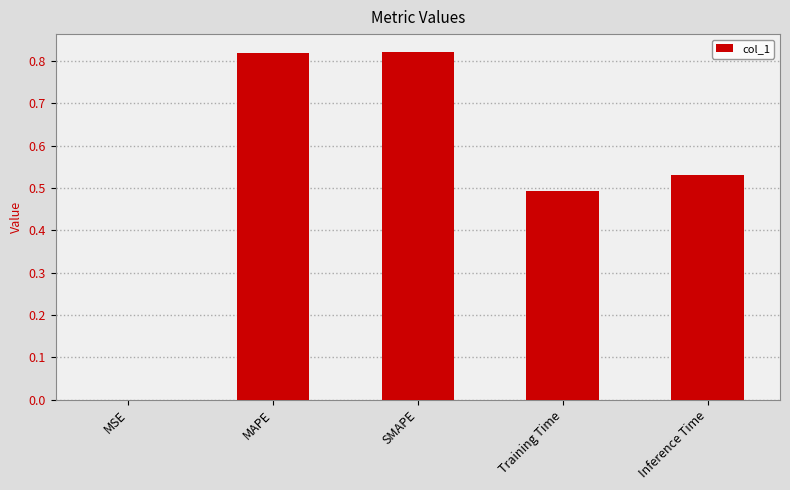

The chart shows a value of 1.5 at MAPE. True or false?

False